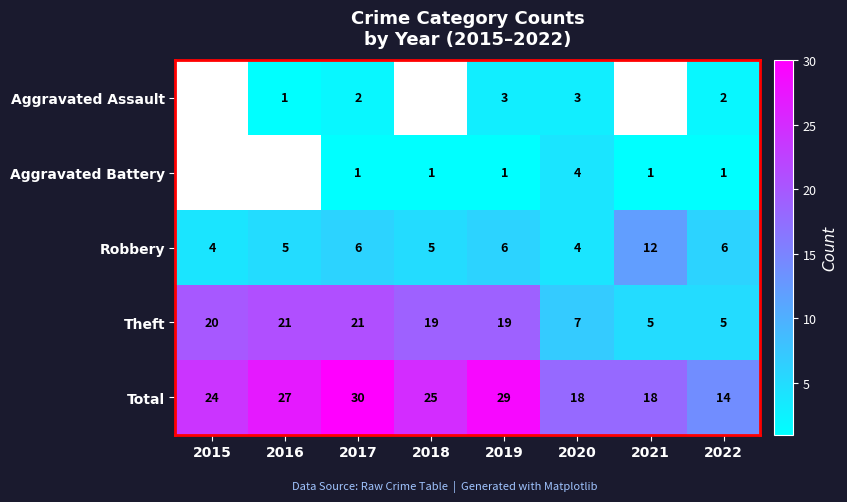

True or false: Total has a value of 21 at 2022.

False